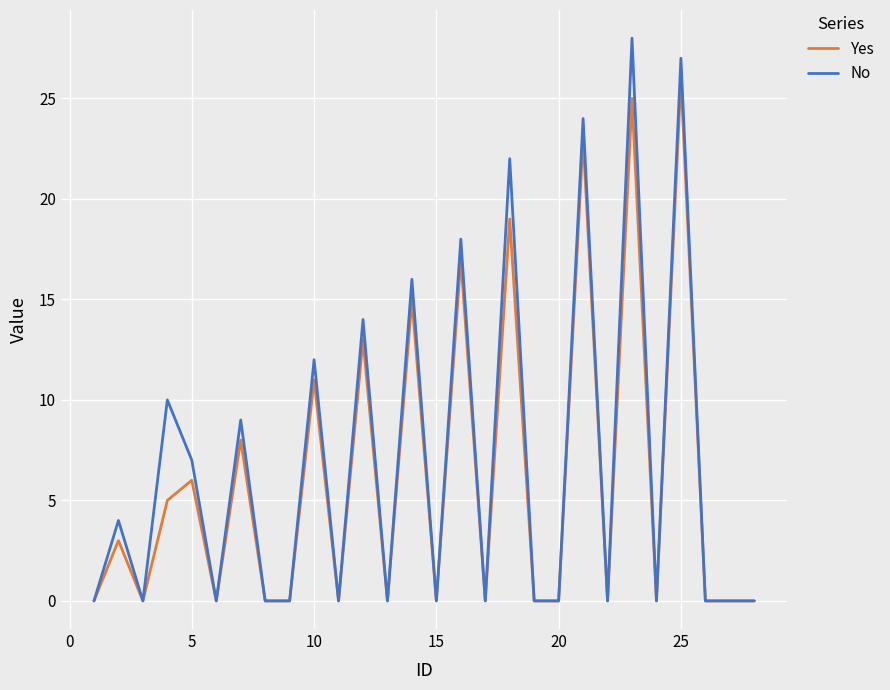

Rank the series by their maximum value, from lowest to highest.

Yes, No